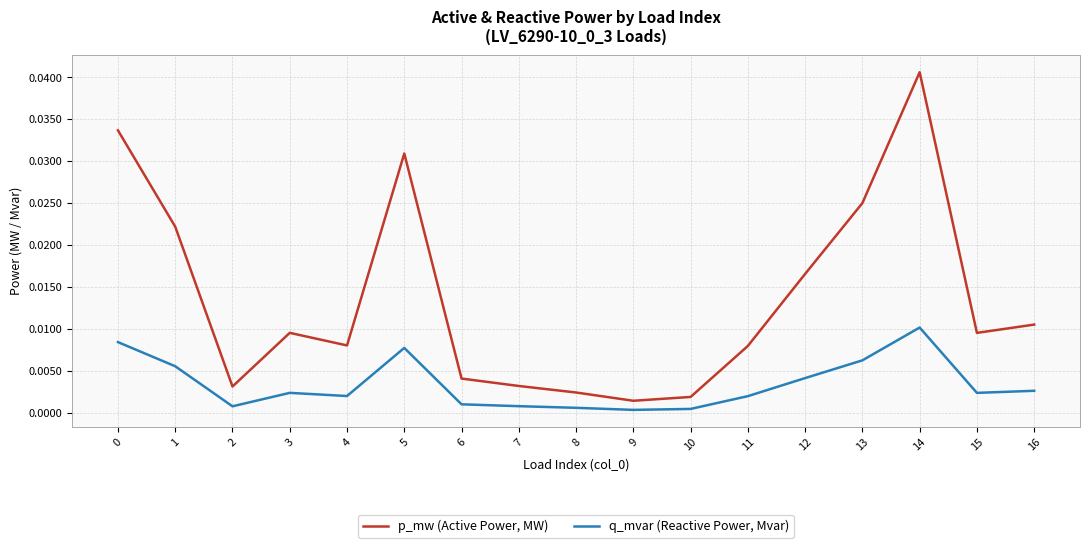

True or false: p_mw (Active Power, MW) and q_mvar (Reactive Power, Mvar) cross at least once.

False